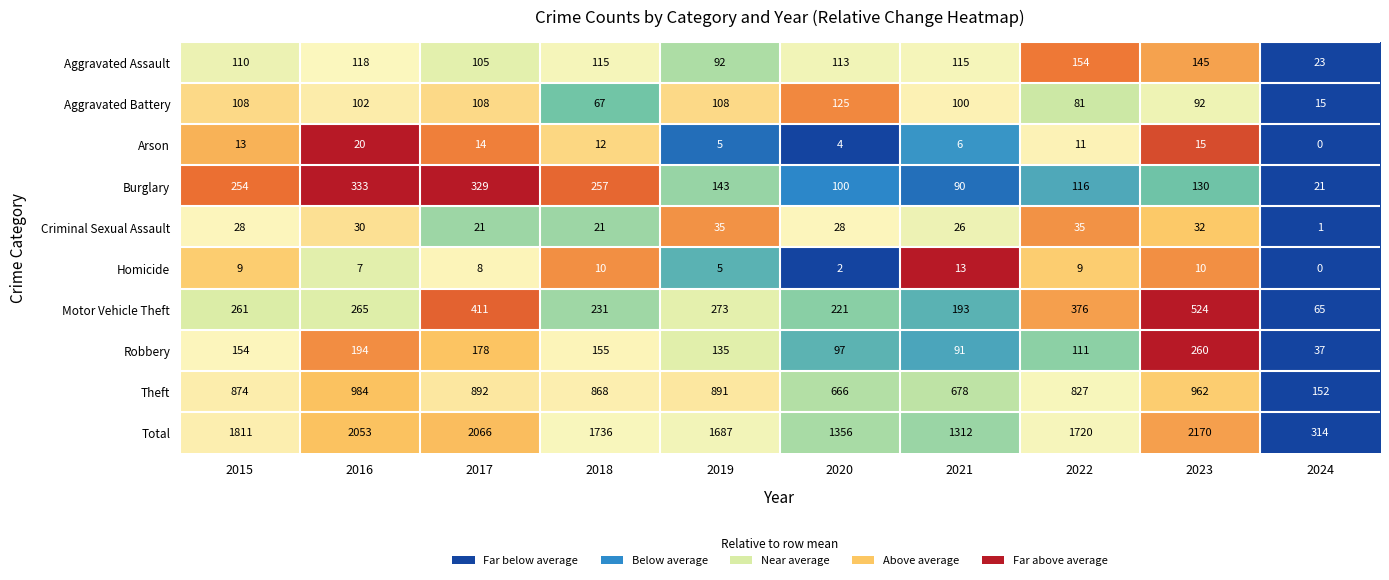

Is it true that Homicide equals 10 at 2023?

True